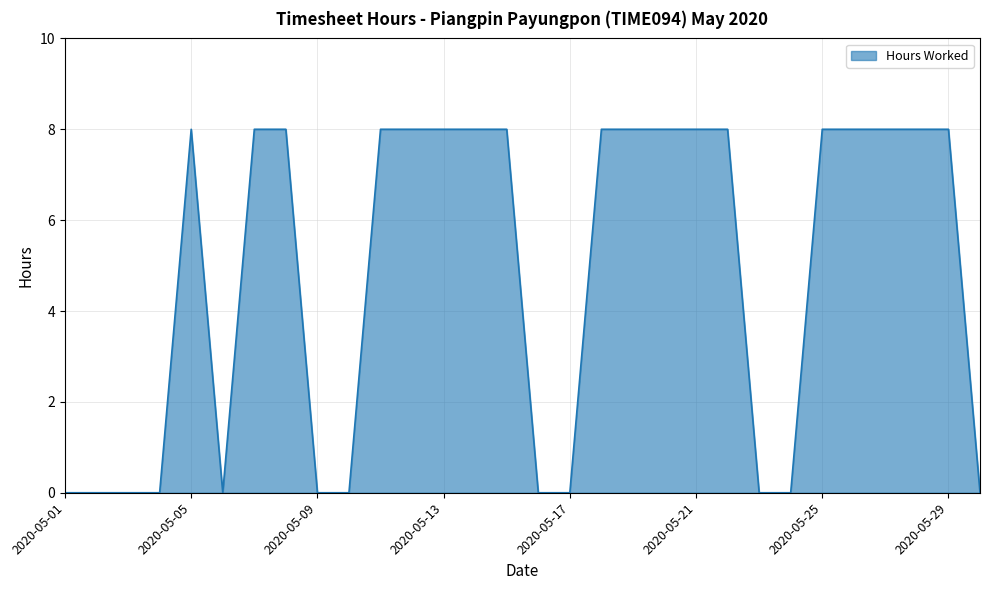

What is the greatest value displayed?

8